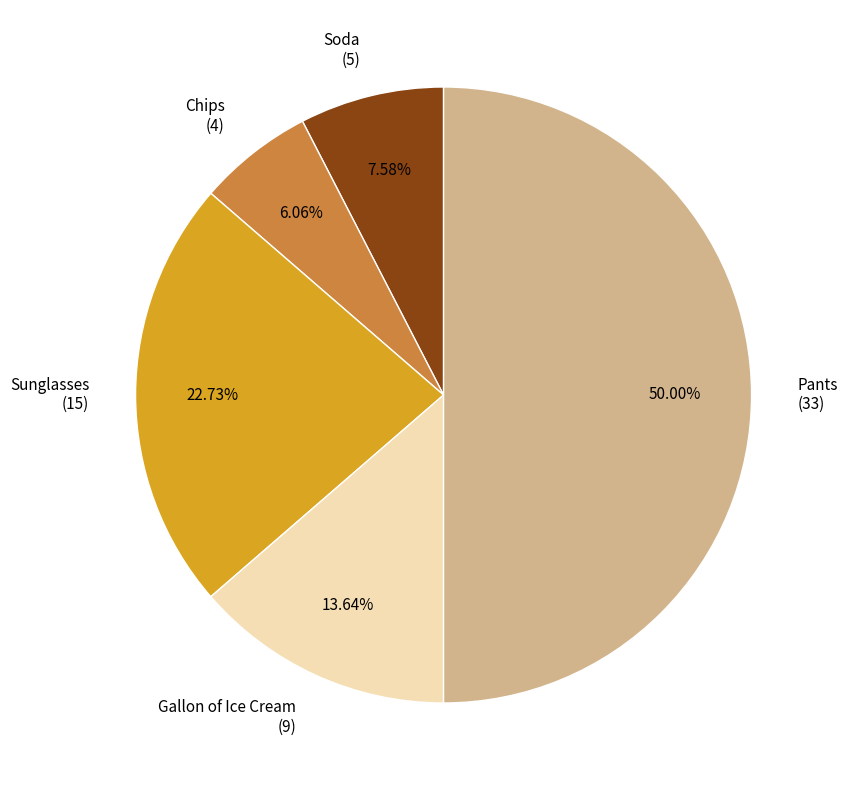

To the nearest percent, what portion does Pants represent?

50%